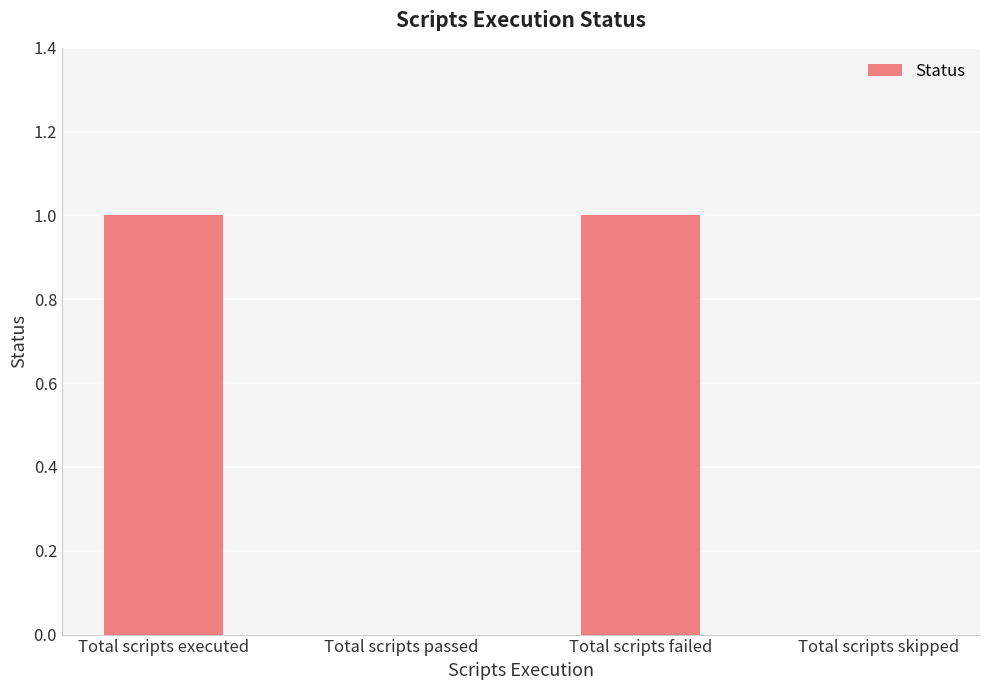

Reading left to right, what are all the values shown in this chart?

1	0	1	0